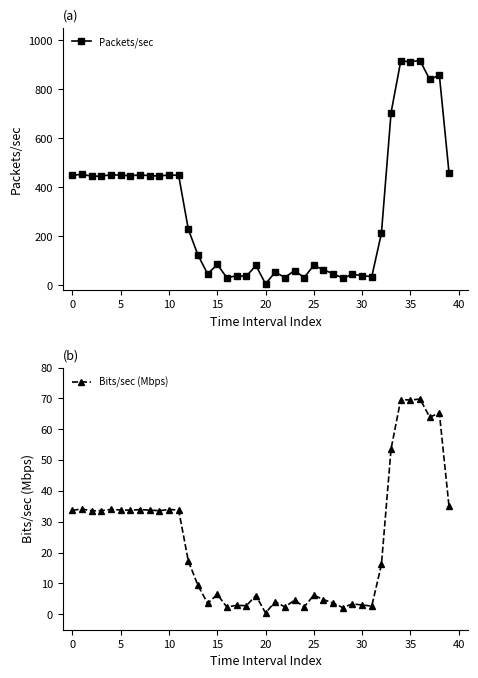

How many lines are shown in the chart?

2